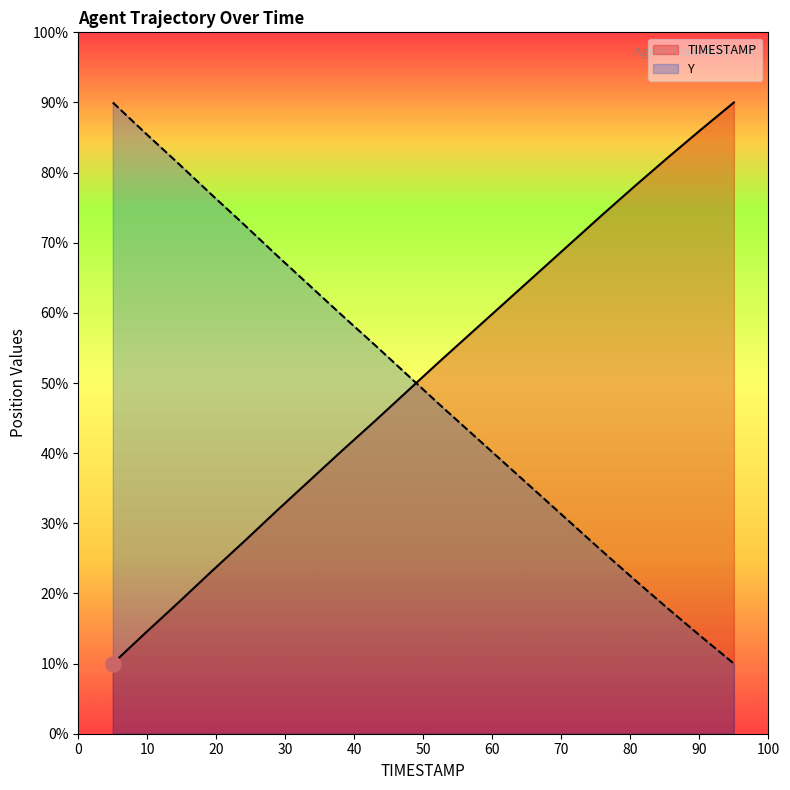

Which series reaches the maximum Y coordinate?

TIMESTAMP